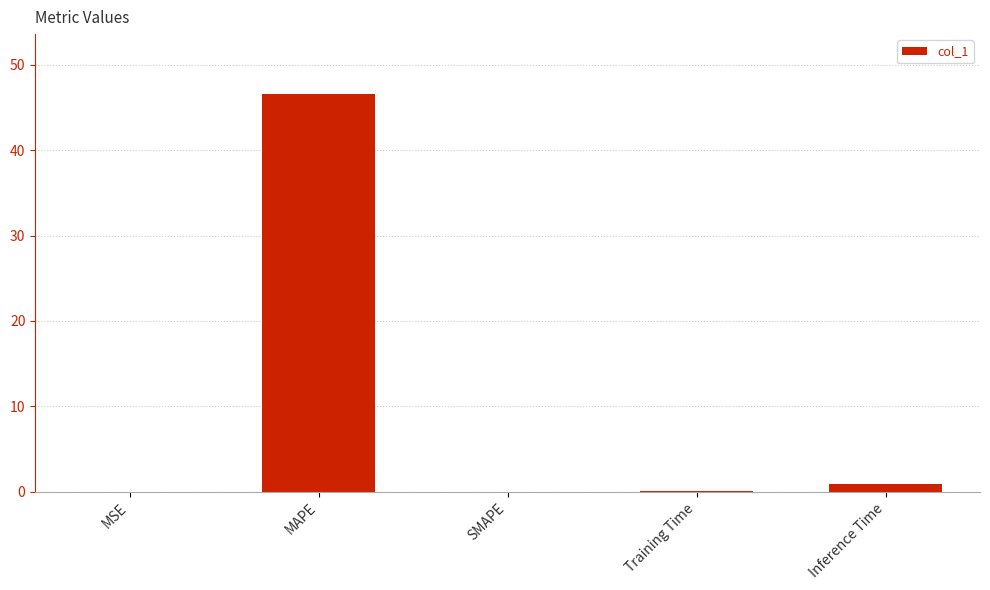

True or false: the data shows 11.3 at MAPE.

False